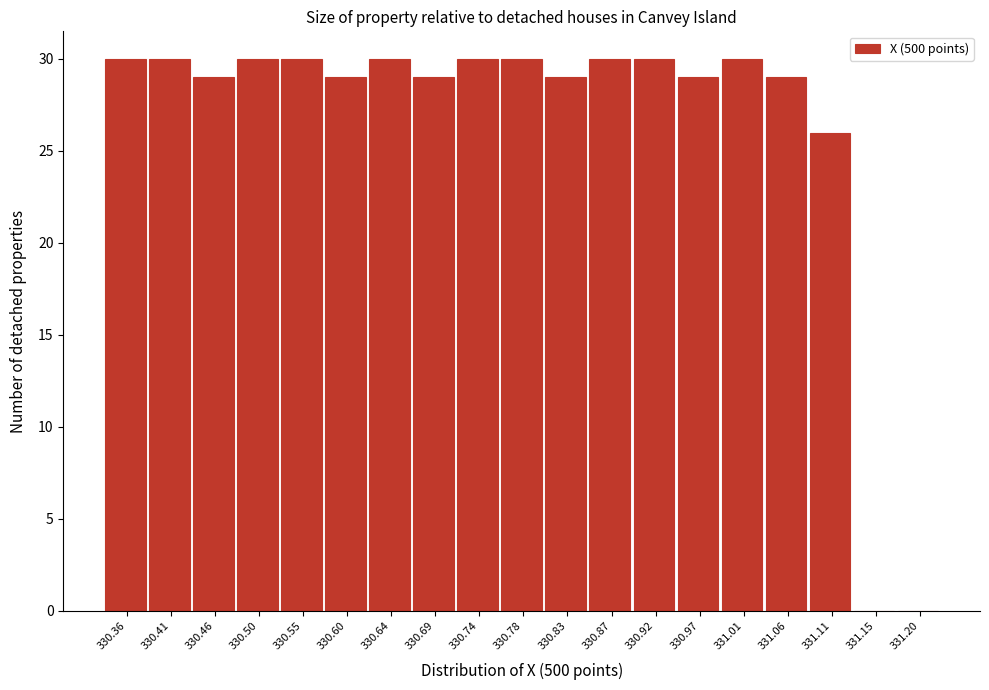

Reading left to right, transcribe all the data shown in this chart.

330.36=30	330.41=30	330.46=29	330.50=30	330.55=30	330.60=29	330.64=30	330.69=29	330.74=30	330.78=30	330.83=29	330.87=30	330.92=30	330.97=29	331.01=30	331.06=29	331.11=26	331.15=0	331.20=0